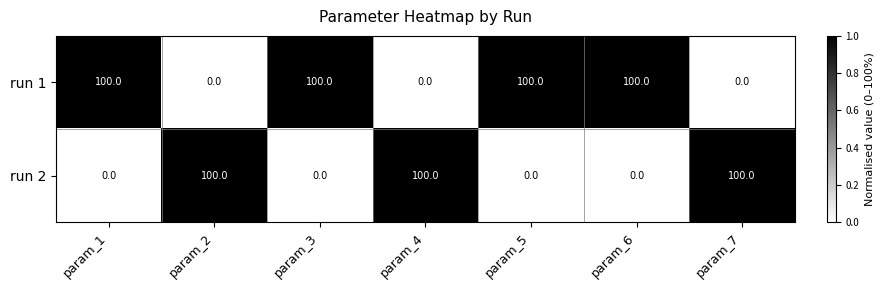

The value of run 1 at param_4 is -54. True or false?

False